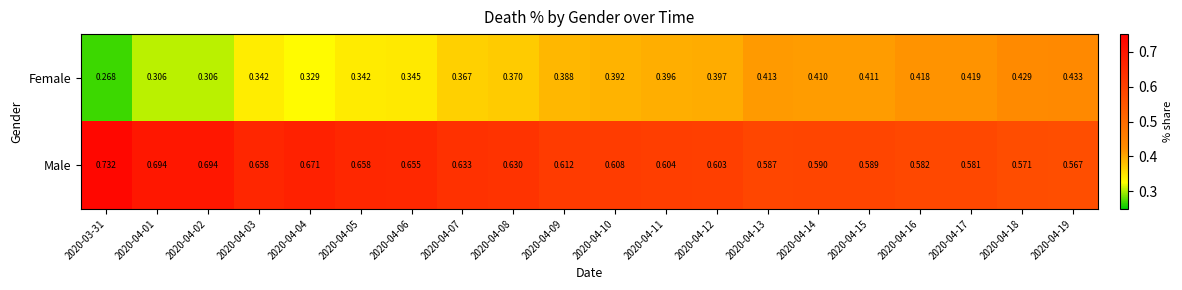

Rank the series by their maximum value, from highest to lowest.

Male, Female